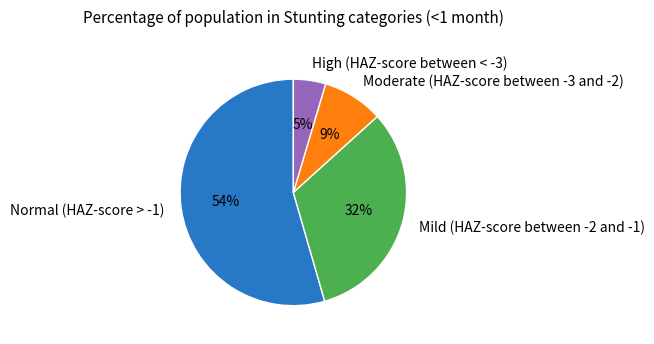

Is there a majority slice in this chart?

Yes